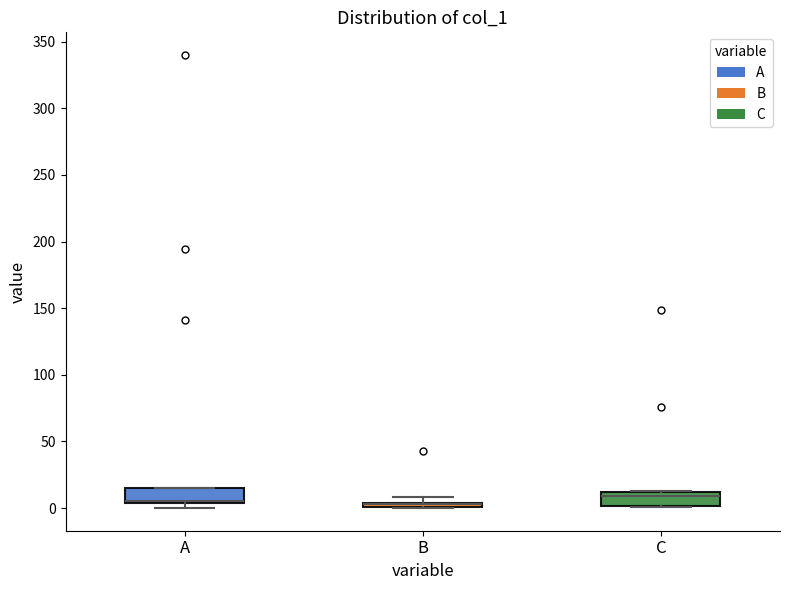

Where is the upper edge of the box for C on the y-axis? The values are not printed on the chart, so give them approximately, as read against the axis.

10